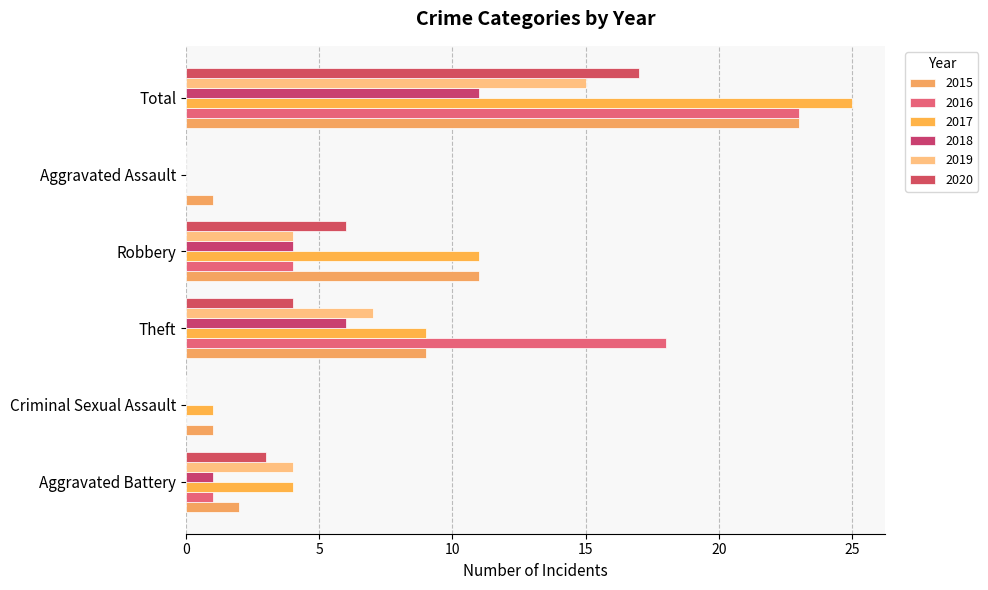

Count the number of data series in this chart.

6